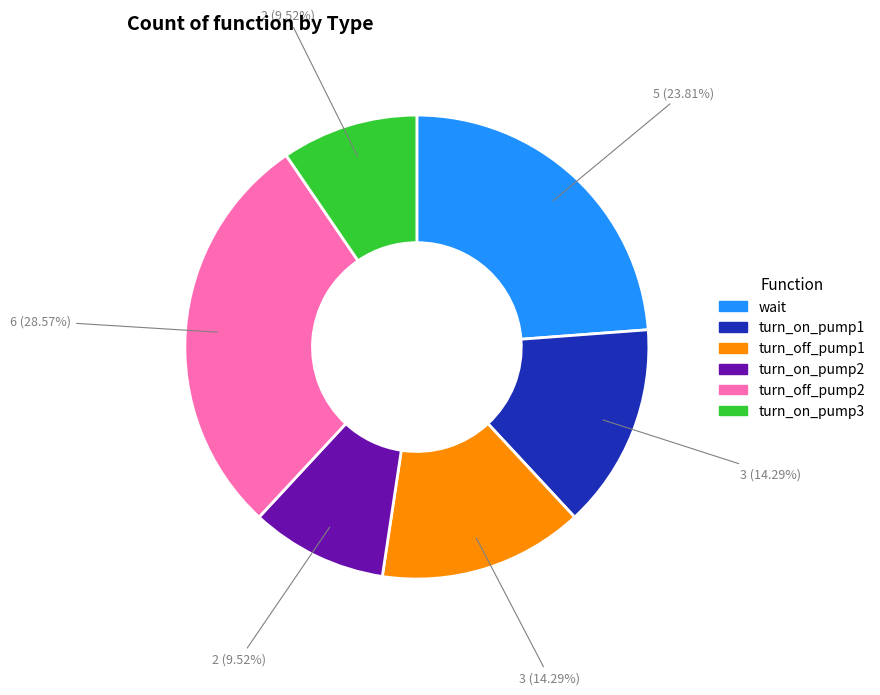

Does any single category account for the majority?

No